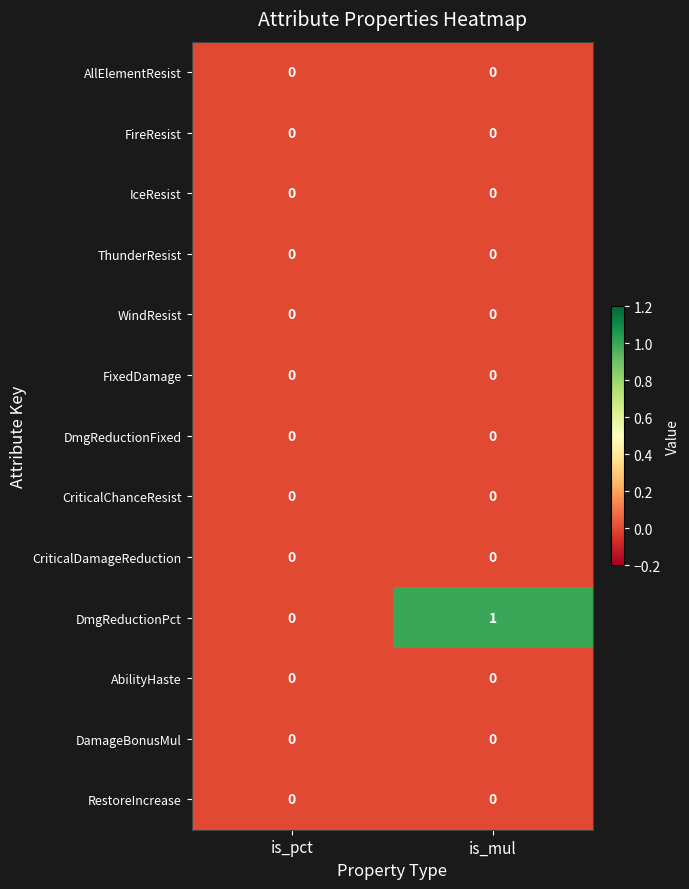

Reading left to right, transcribe all the data shown in this chart.

AllElementResist: 0	0
FireResist: 0	0
IceResist: 0	0
ThunderResist: 0	0
WindResist: 0	0
FixedDamage: 0	0
DmgReductionFixed: 0	0
CriticalChanceResist: 0	0
CriticalDamageReduction: 0	0
DmgReductionPct: 0	1
AbilityHaste: 0	0
DamageBonusMul: 0	0
RestoreIncrease: 0	0